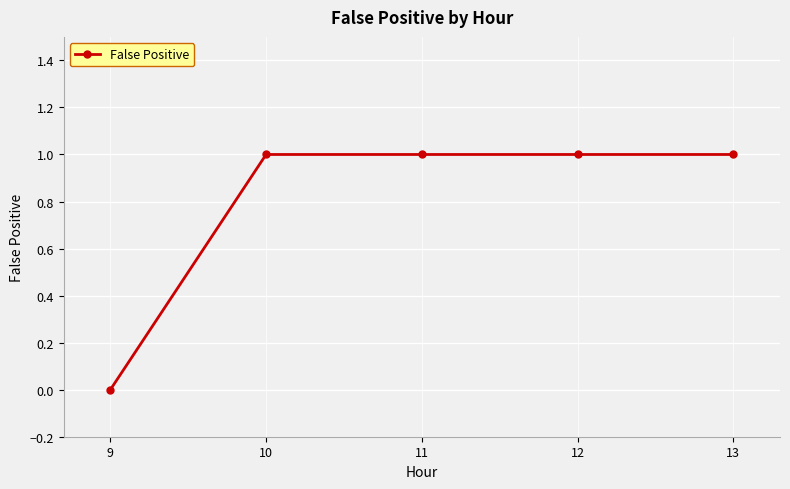

How many positive values are there?

4